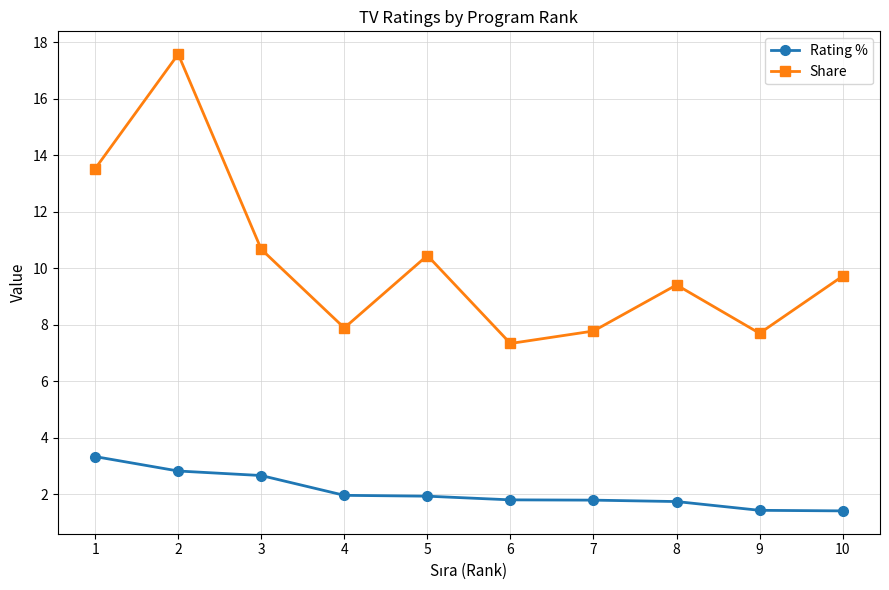

The Share series shows 13.5 at 1. True or false?

True